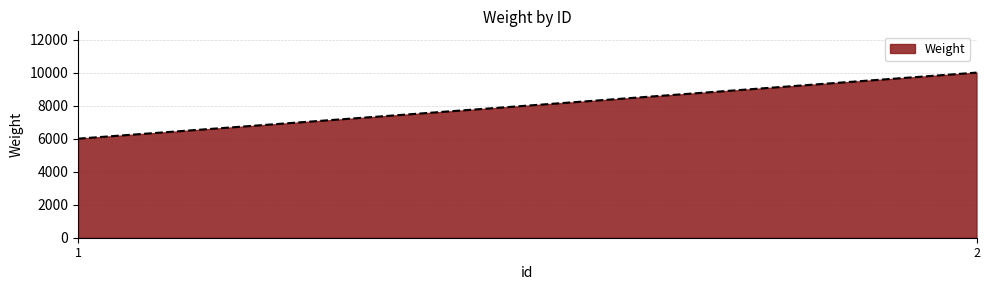

What is the smallest value displayed?

6000